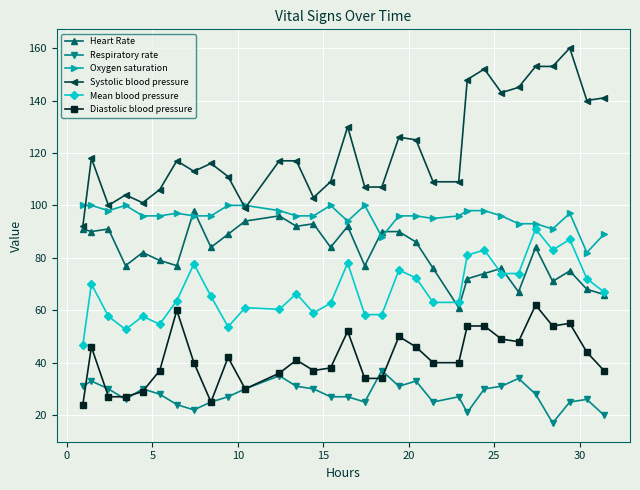

Is this an area chart (filled region under the line)?

No